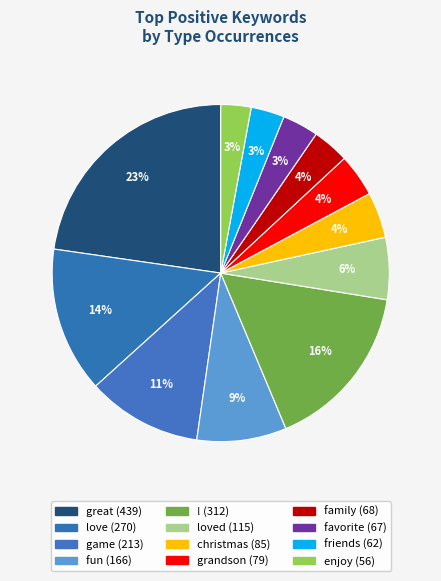

What is the largest slice in the pie chart?

great